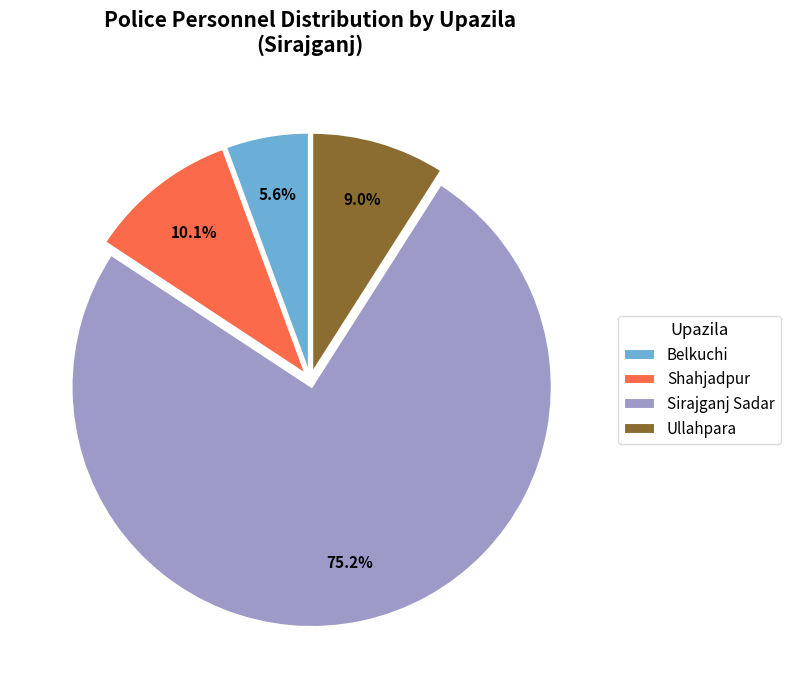

Do Sirajganj Sadar and Belkuchi together represent more than half of the pie?

Yes